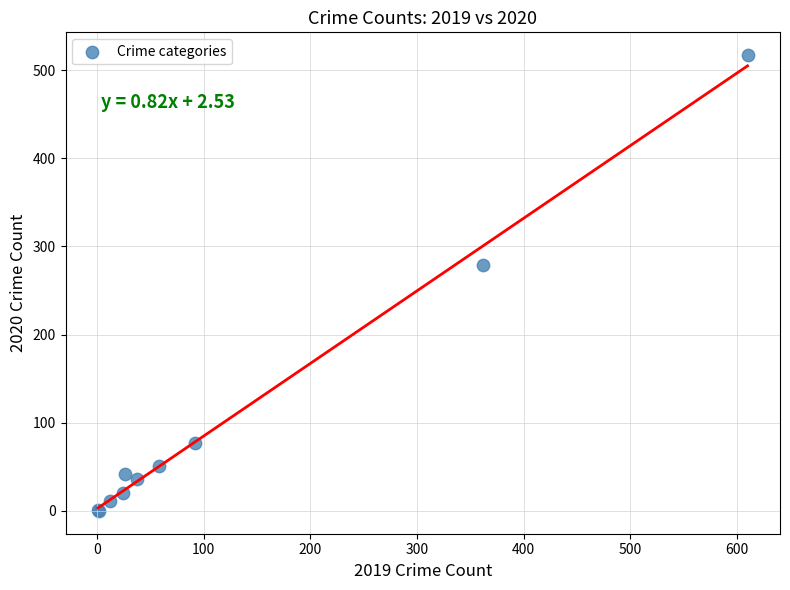

What Y value in the scatter plot is closest to 258?

279